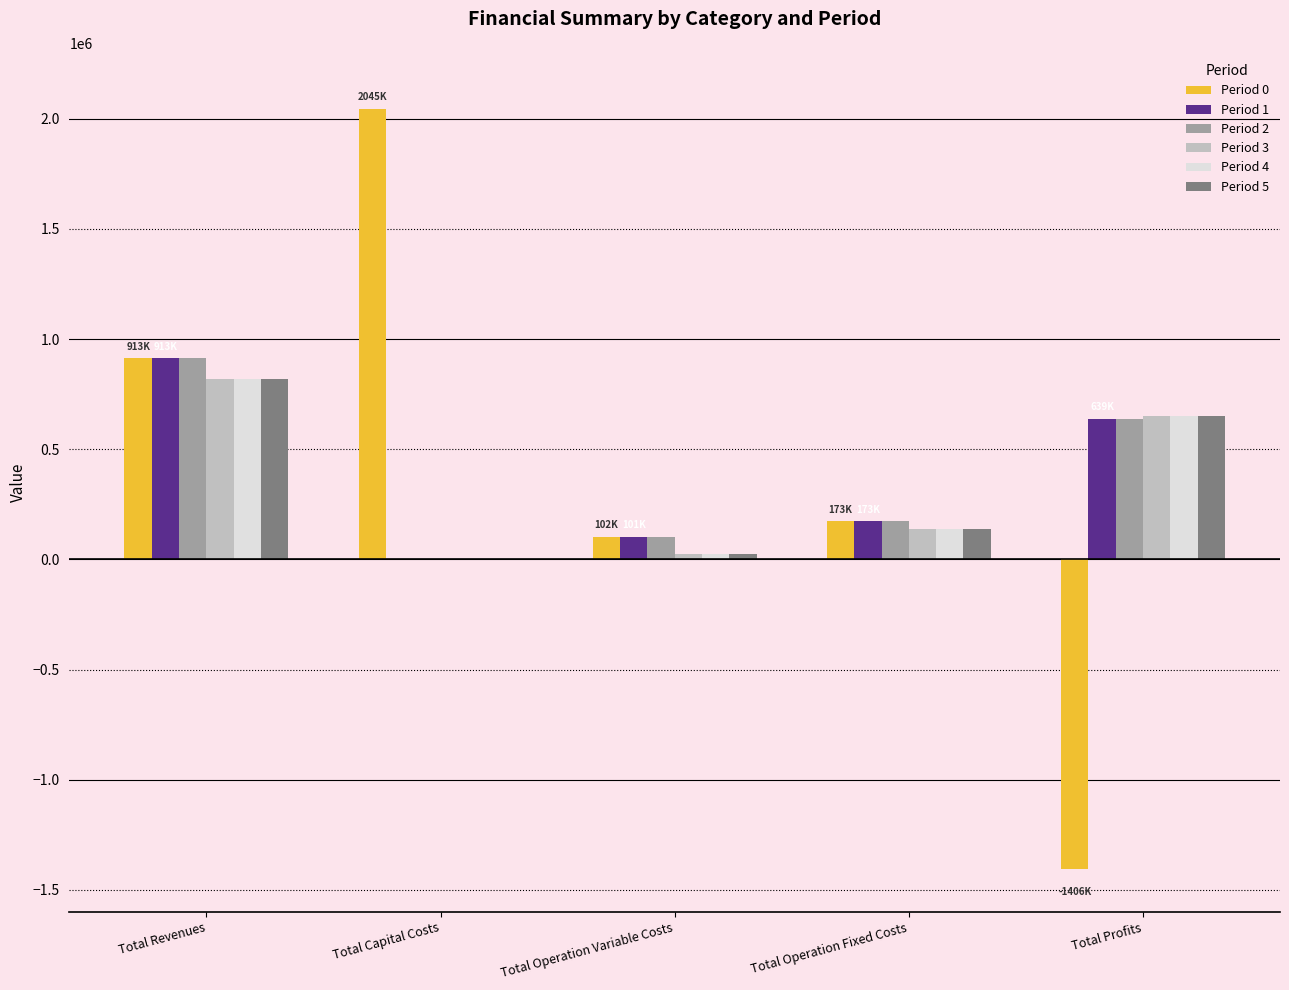

Which series changed the most between Total Operation Fixed Costs and Total Profits?

Period 0